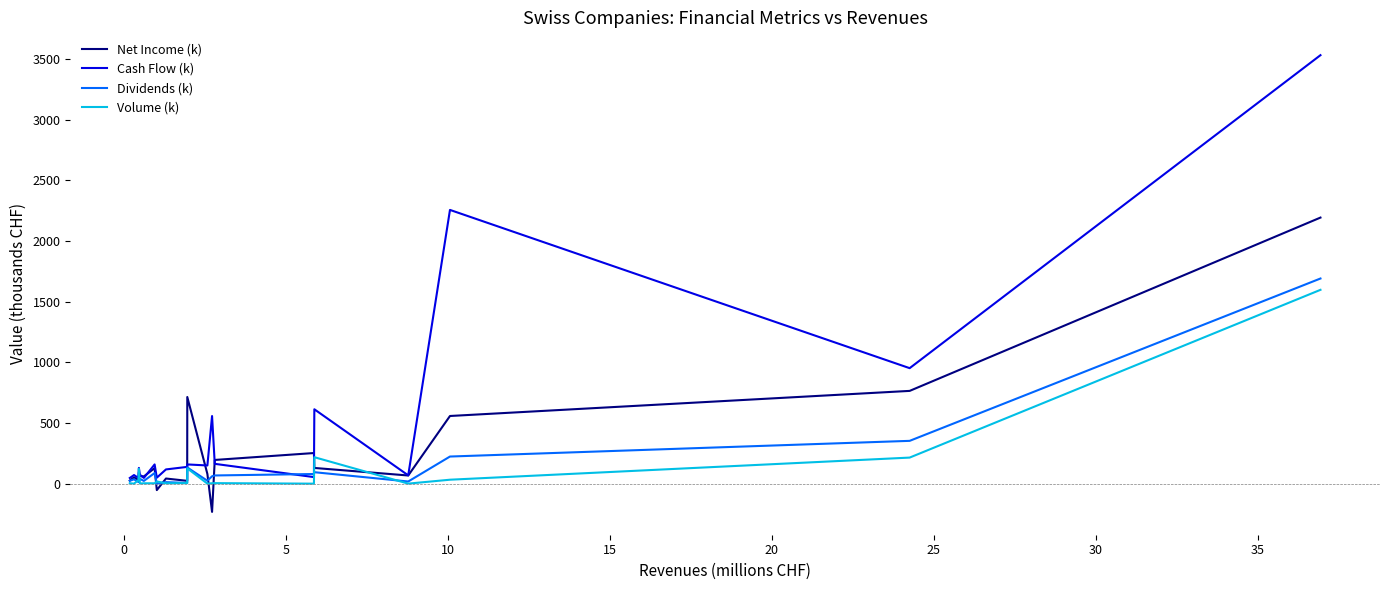

Which series has the largest range (max minus min)?

Cash Flow (k)